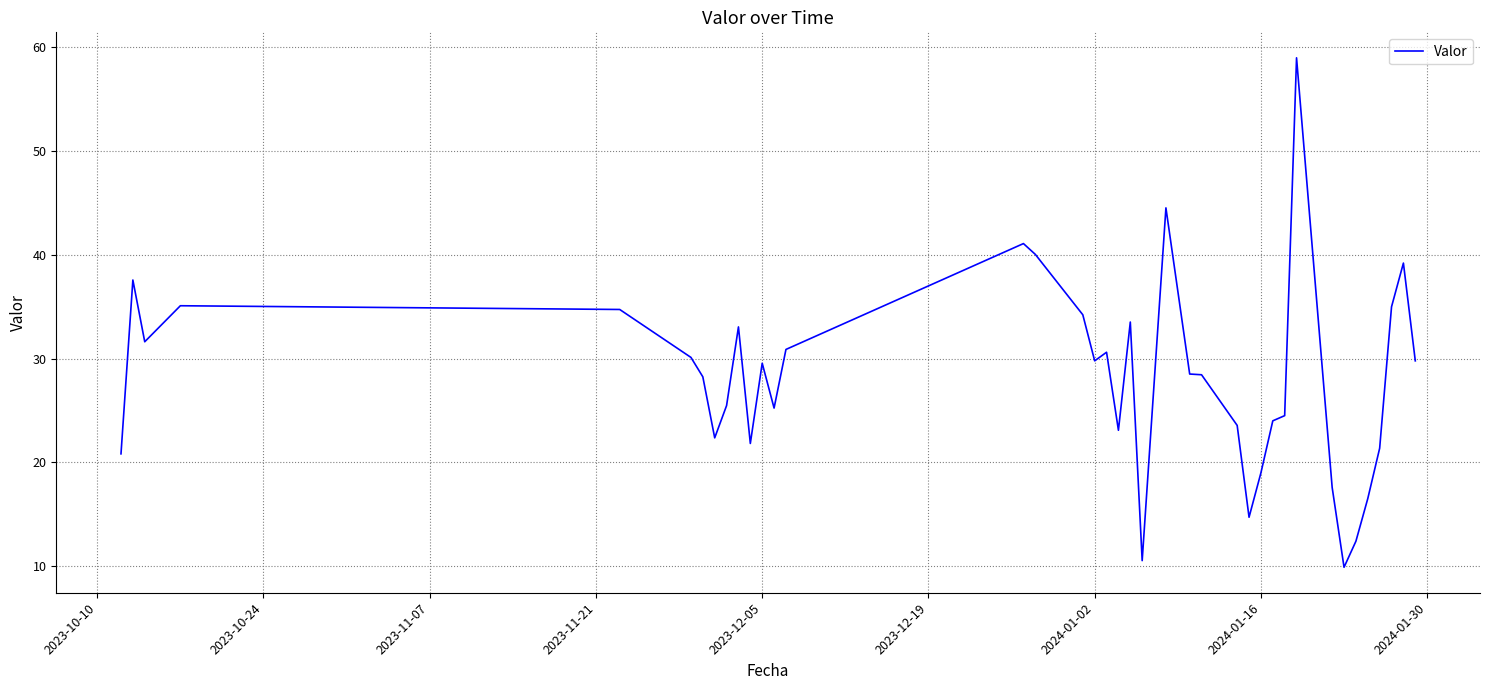

What is the maximum value shown in the chart?

59.0